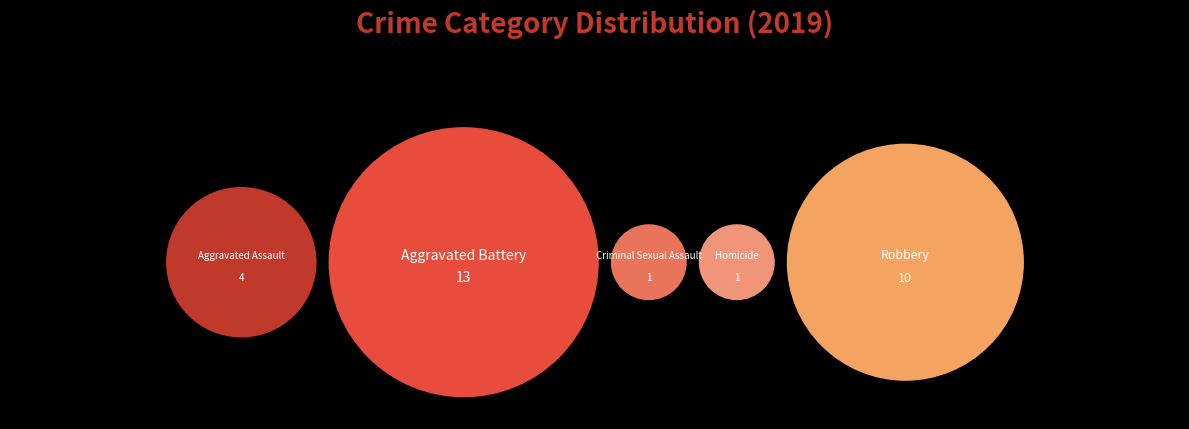

Is it true that Aggravated Assault is 2% of the pie?

False